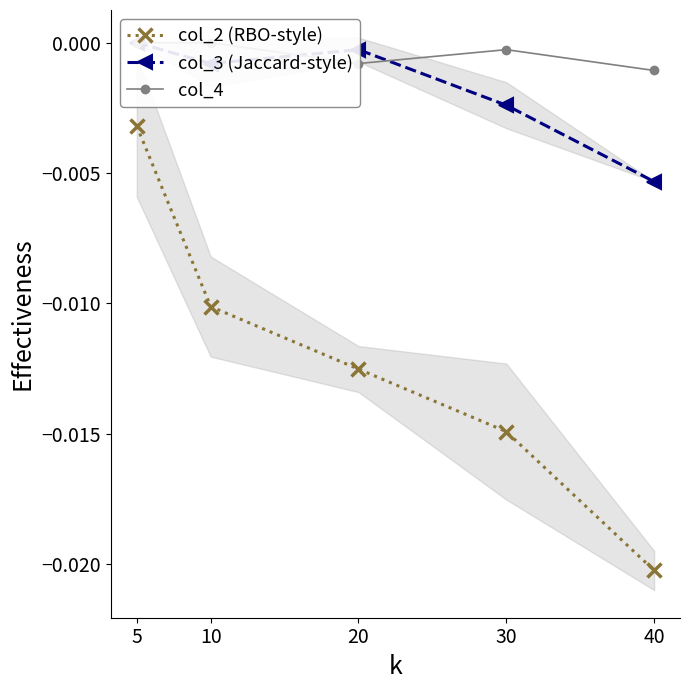

Count the col_4 values in the range 0 to 1.

2